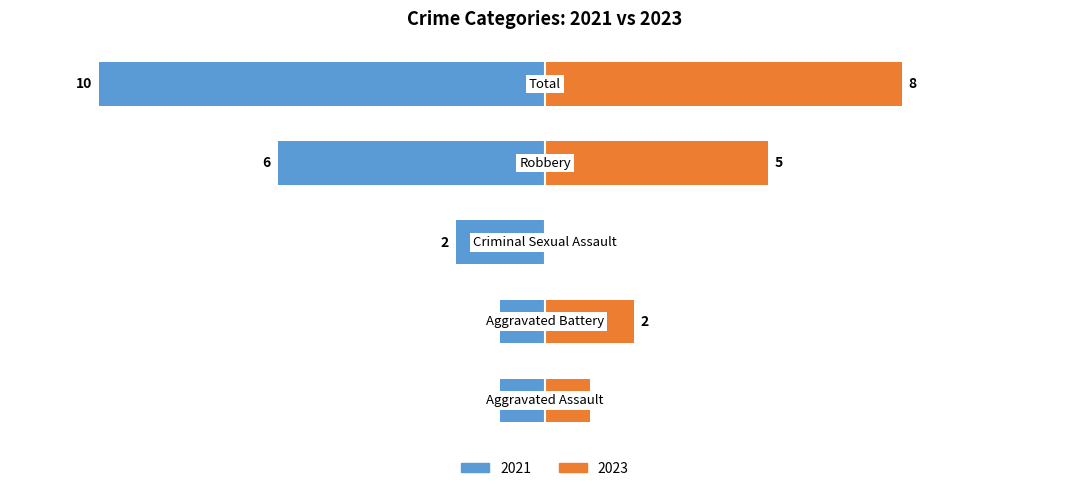

What is the label of the 3rd bar from the left?

Criminal Sexual Assault